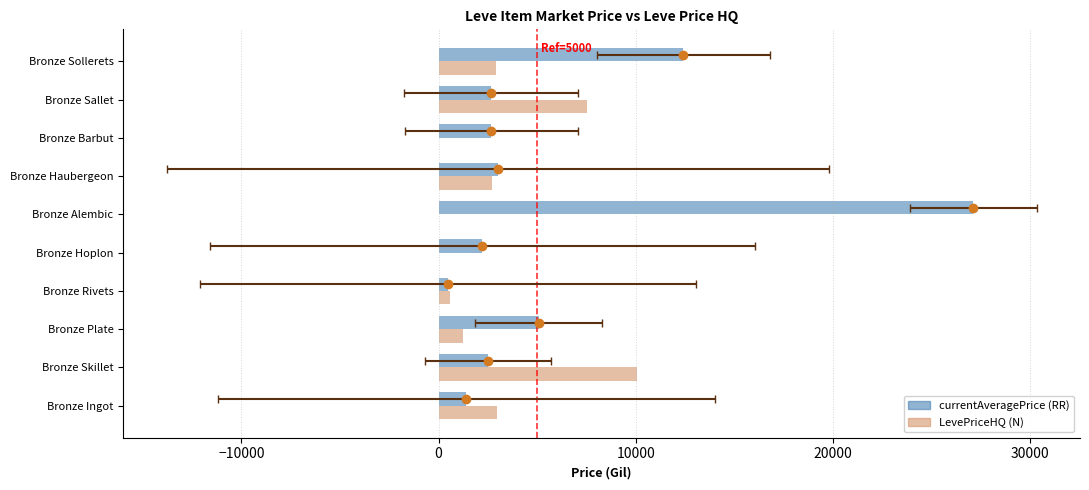

Which series has the largest total across all categories?

currentAveragePrice